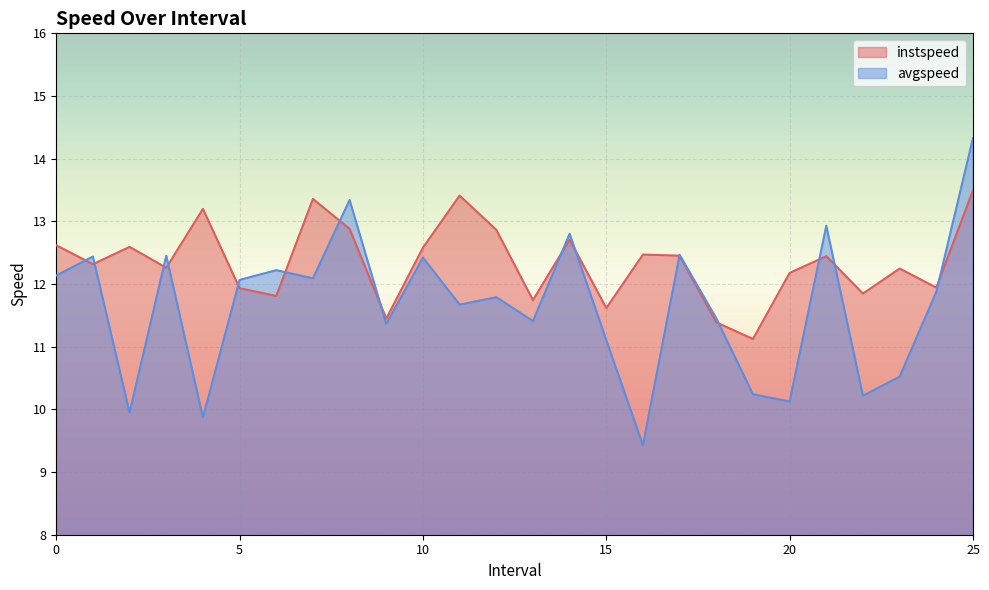

What is the sum of all avgspeed values?

302.7